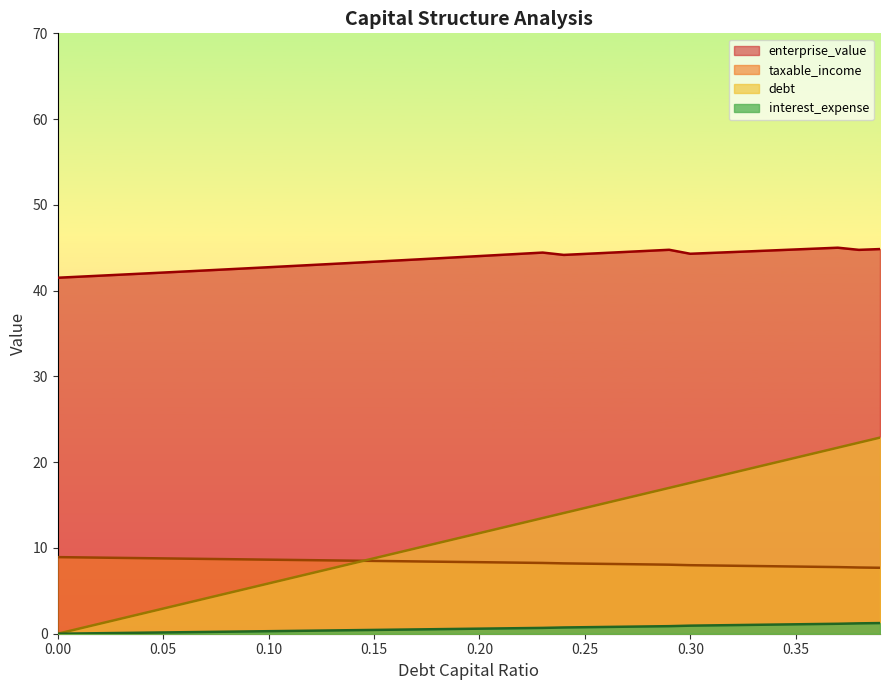

What is the maximum value shown in the chart?

45.0